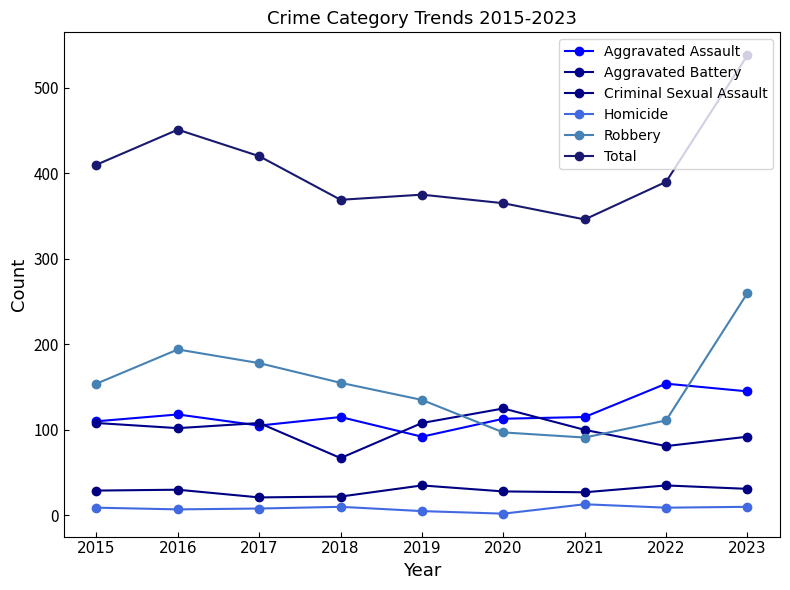

What is the difference between the Aggravated Battery values at 2016 and 2023?

10